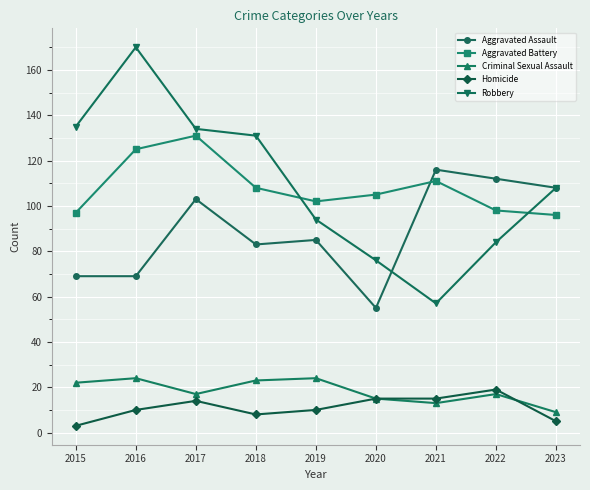

How many times do Aggravated Battery and Aggravated Assault cross each other?

1